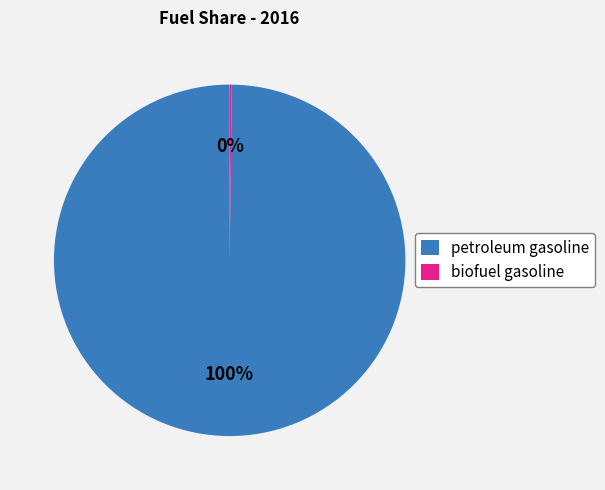

What is the largest slice in the pie chart?

petroleum gasoline